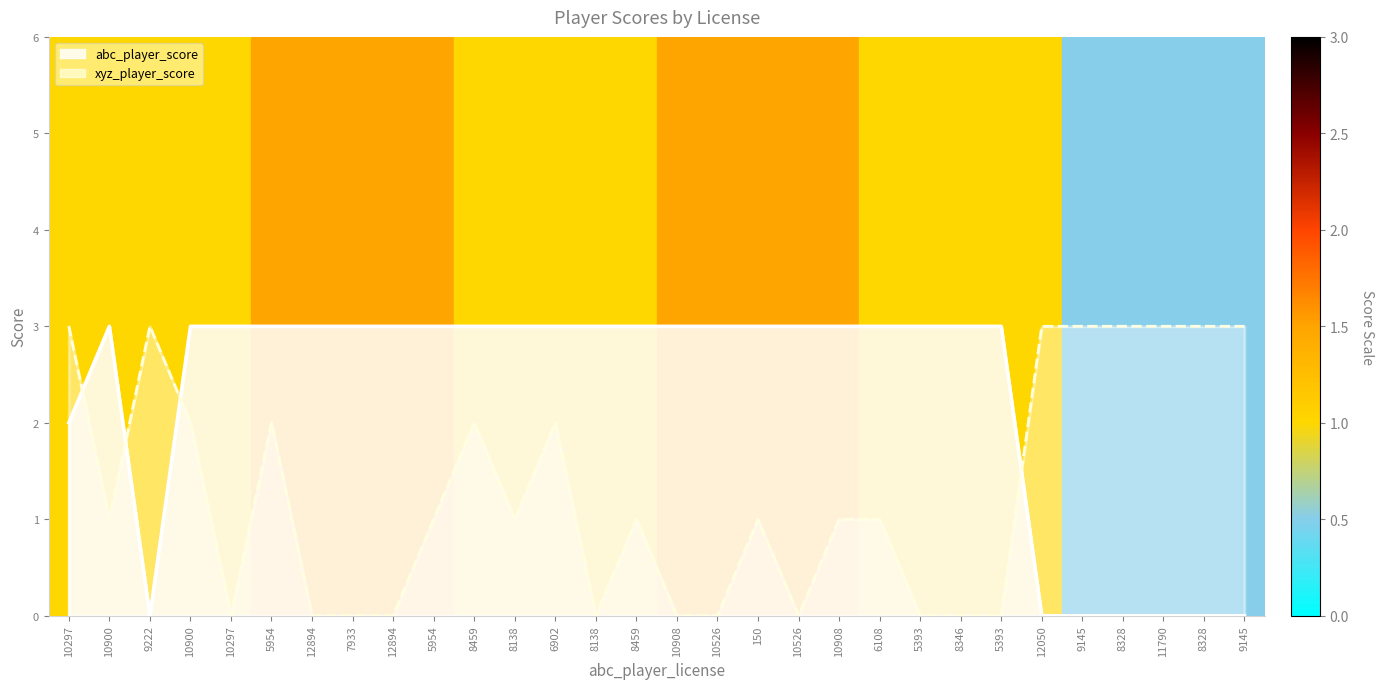

Between 10908 and 10900, which is larger?

10908